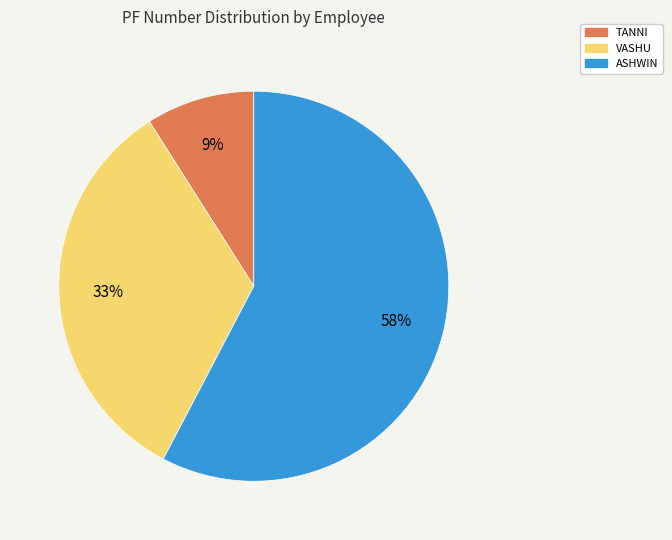

What percentage is the VASHU slice, to the nearest percent?

33%